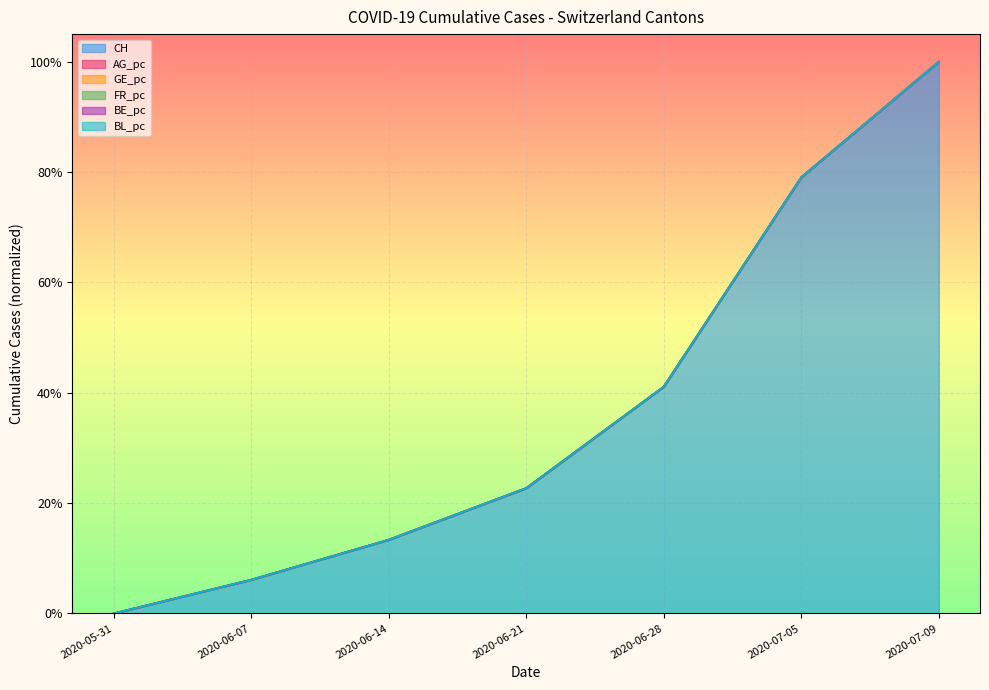

What is the difference between the second highest and minimum values in the BL_pc series?

0.8